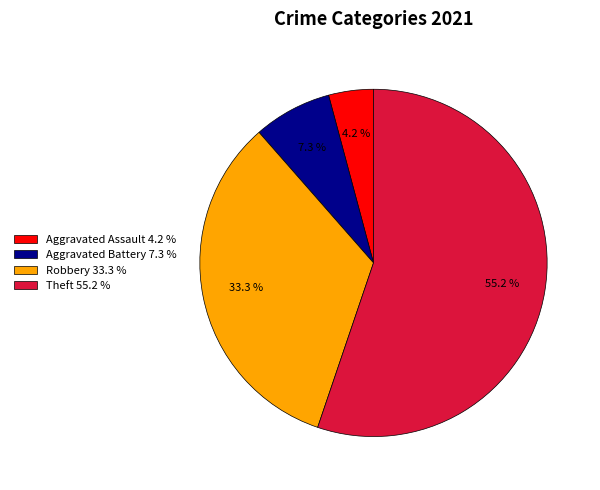

Is the sum of Theft 55.2 % and Aggravated Assault 4.2 % greater than half?

Yes